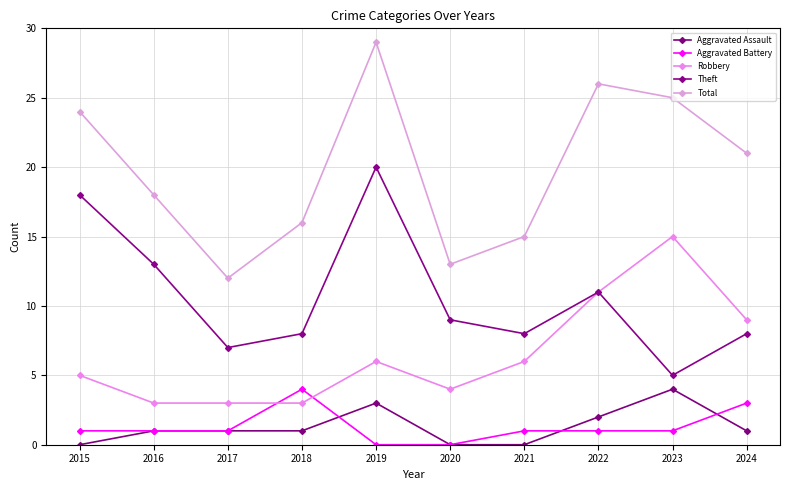

What is the sum of the Aggravated Battery values at 2022 and 2018?

5